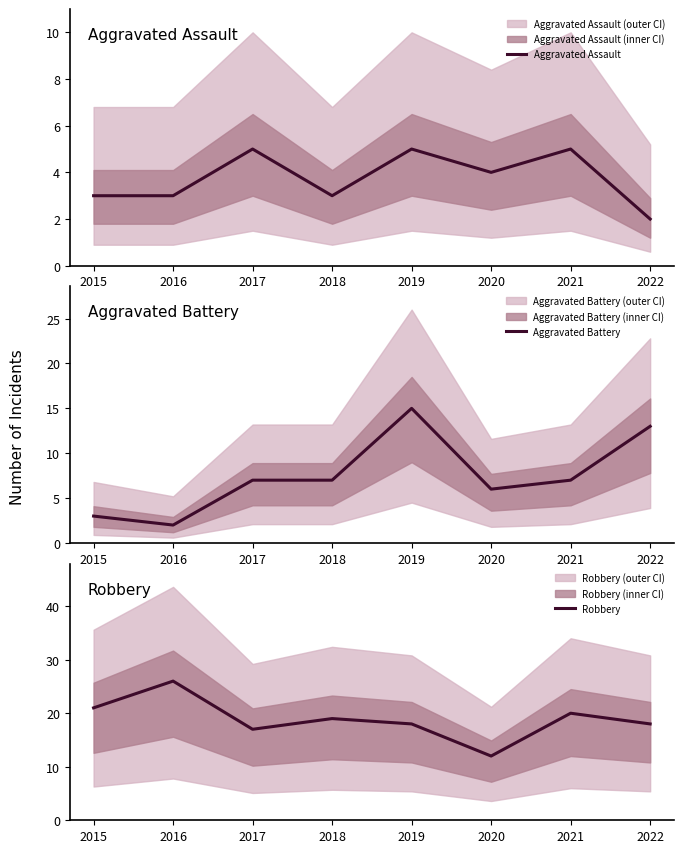

The value of Robbery at 2015 is 6. True or false?

False